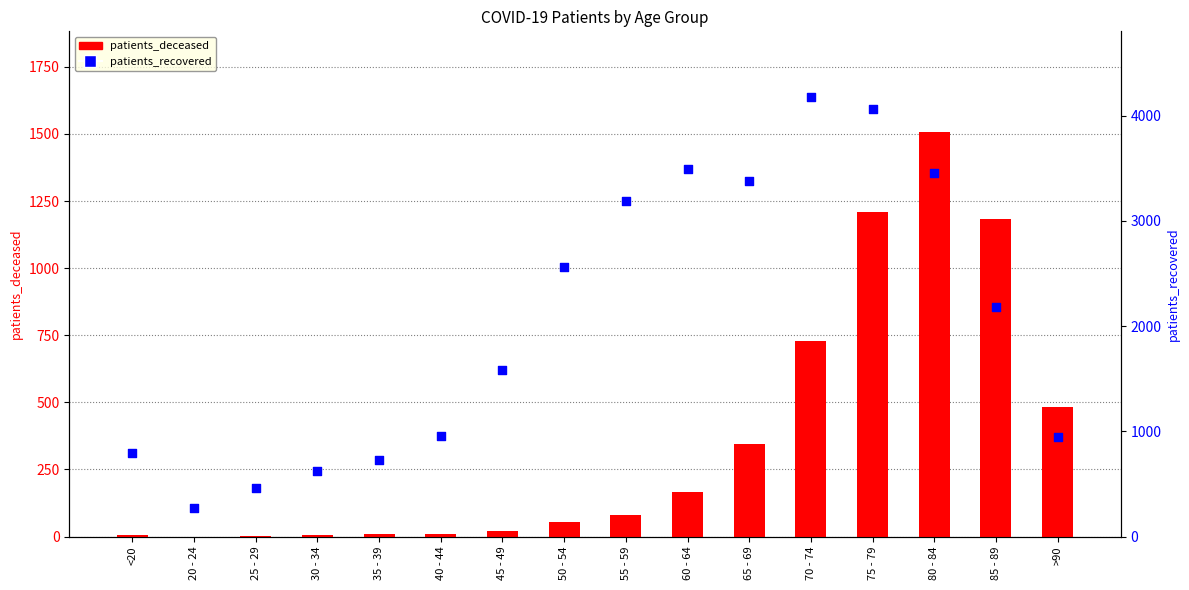

Is the value of patients_deceased at 80 - 84 greater than the value of patients_recovered at 30 - 34?

Yes